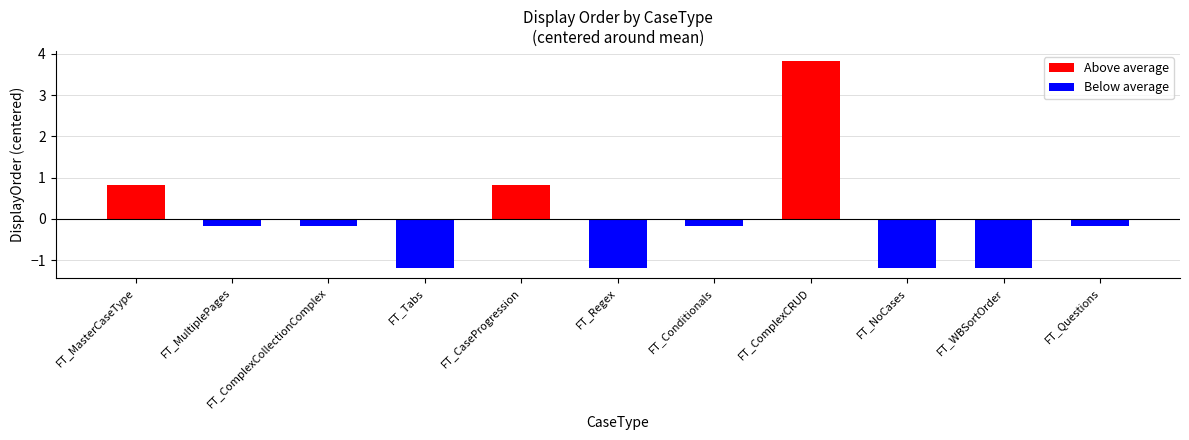

What is the difference between the second highest and second lowest values?

2.0